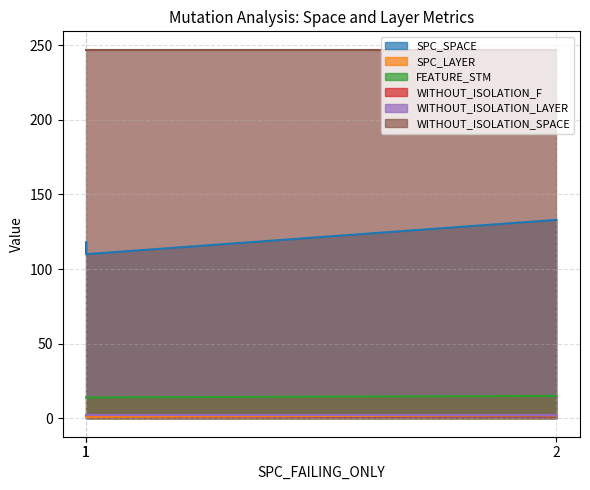

What is the smallest value displayed?

1